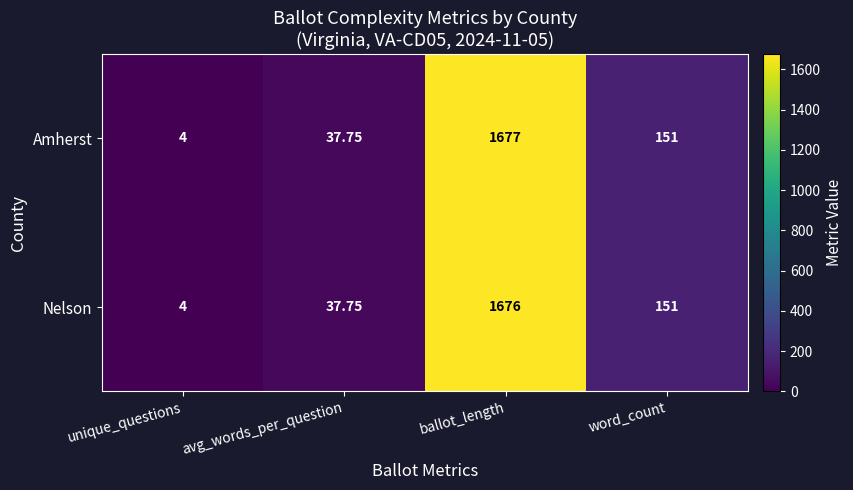

How many categories are shown in the chart?

4